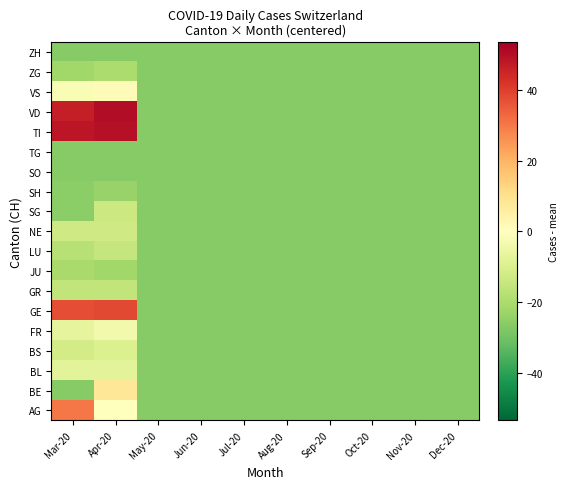

Reading right to left, what are all the values shown in this chart?

AG: Dec-20=-26.7	Nov-20=-26.7	Oct-20=-26.7	Sep-20=-26.7	Aug-20=-26.7	Jul-20=-26.7	Jun-20=-26.7	May-20=-26.7	Apr-20=0.3	Mar-20=30.3
BE: Dec-20=-26.7	Nov-20=-26.7	Oct-20=-26.7	Sep-20=-26.7	Aug-20=-26.7	Jul-20=-26.7	Jun-20=-26.7	May-20=-26.7	Apr-20=8.3	Mar-20=-26.7
BL: Dec-20=-26.7	Nov-20=-26.7	Oct-20=-26.7	Sep-20=-26.7	Aug-20=-26.7	Jul-20=-26.7	Jun-20=-26.7	May-20=-26.7	Apr-20=-7.7	Mar-20=-7.7
BS: Dec-20=-26.7	Nov-20=-26.7	Oct-20=-26.7	Sep-20=-26.7	Aug-20=-26.7	Jul-20=-26.7	Jun-20=-26.7	May-20=-26.7	Apr-20=-9.7	Mar-20=-11.7
FR: Dec-20=-26.7	Nov-20=-26.7	Oct-20=-26.7	Sep-20=-26.7	Aug-20=-26.7	Jul-20=-26.7	Jun-20=-26.7	May-20=-26.7	Apr-20=-3.7	Mar-20=-6.7
GE: Dec-20=-26.7	Nov-20=-26.7	Oct-20=-26.7	Sep-20=-26.7	Aug-20=-26.7	Jul-20=-26.7	Jun-20=-26.7	May-20=-26.7	Apr-20=38.3	Mar-20=37.3
GR: Dec-20=-26.7	Nov-20=-26.7	Oct-20=-26.7	Sep-20=-26.7	Aug-20=-26.7	Jul-20=-26.7	Jun-20=-26.7	May-20=-26.7	Apr-20=-15.7	Mar-20=-15.7
JU: Dec-20=-26.7	Nov-20=-26.7	Oct-20=-26.7	Sep-20=-26.7	Aug-20=-26.7	Jul-20=-26.7	Jun-20=-26.7	May-20=-26.7	Apr-20=-21.7	Mar-20=-20.7
LU: Dec-20=-26.7	Nov-20=-26.7	Oct-20=-26.7	Sep-20=-26.7	Aug-20=-26.7	Jul-20=-26.7	Jun-20=-26.7	May-20=-26.7	Apr-20=-14.7	Mar-20=-17.7
NE: Dec-20=-26.7	Nov-20=-26.7	Oct-20=-26.7	Sep-20=-26.7	Aug-20=-26.7	Jul-20=-26.7	Jun-20=-26.7	May-20=-26.7	Apr-20=-12.7	Mar-20=-12.7
SG: Dec-20=-26.7	Nov-20=-26.7	Oct-20=-26.7	Sep-20=-26.7	Aug-20=-26.7	Jul-20=-26.7	Jun-20=-26.7	May-20=-26.7	Apr-20=-13.7	Mar-20=-25.7
SH: Dec-20=-26.7	Nov-20=-26.7	Oct-20=-26.7	Sep-20=-26.7	Aug-20=-26.7	Jul-20=-26.7	Jun-20=-26.7	May-20=-26.7	Apr-20=-23.7	Mar-20=-25.7
SO: Dec-20=-26.7	Nov-20=-26.7	Oct-20=-26.7	Sep-20=-26.7	Aug-20=-26.7	Jul-20=-26.7	Jun-20=-26.7	May-20=-26.7	Apr-20=-26.7	Mar-20=-26.7
TG: Dec-20=-26.7	Nov-20=-26.7	Oct-20=-26.7	Sep-20=-26.7	Aug-20=-26.7	Jul-20=-26.7	Jun-20=-26.7	May-20=-26.7	Apr-20=-26.7	Mar-20=-26.7
TI: Dec-20=-26.7	Nov-20=-26.7	Oct-20=-26.7	Sep-20=-26.7	Aug-20=-26.7	Jul-20=-26.7	Jun-20=-26.7	May-20=-26.7	Apr-20=49.3	Mar-20=48.3
VD: Dec-20=-26.7	Nov-20=-26.7	Oct-20=-26.7	Sep-20=-26.7	Aug-20=-26.7	Jul-20=-26.7	Jun-20=-26.7	May-20=-26.7	Apr-20=50.3	Mar-20=46.3
VS: Dec-20=-26.7	Nov-20=-26.7	Oct-20=-26.7	Sep-20=-26.7	Aug-20=-26.7	Jul-20=-26.7	Jun-20=-26.7	May-20=-26.7	Apr-20=1.3	Mar-20=-1.7
ZG: Dec-20=-26.7	Nov-20=-26.7	Oct-20=-26.7	Sep-20=-26.7	Aug-20=-26.7	Jul-20=-26.7	Jun-20=-26.7	May-20=-26.7	Apr-20=-19.7	Mar-20=-21.7
ZH: Dec-20=-26.7	Nov-20=-26.7	Oct-20=-26.7	Sep-20=-26.7	Aug-20=-26.7	Jul-20=-26.7	Jun-20=-26.7	May-20=-26.7	Apr-20=-26.7	Mar-20=-26.7